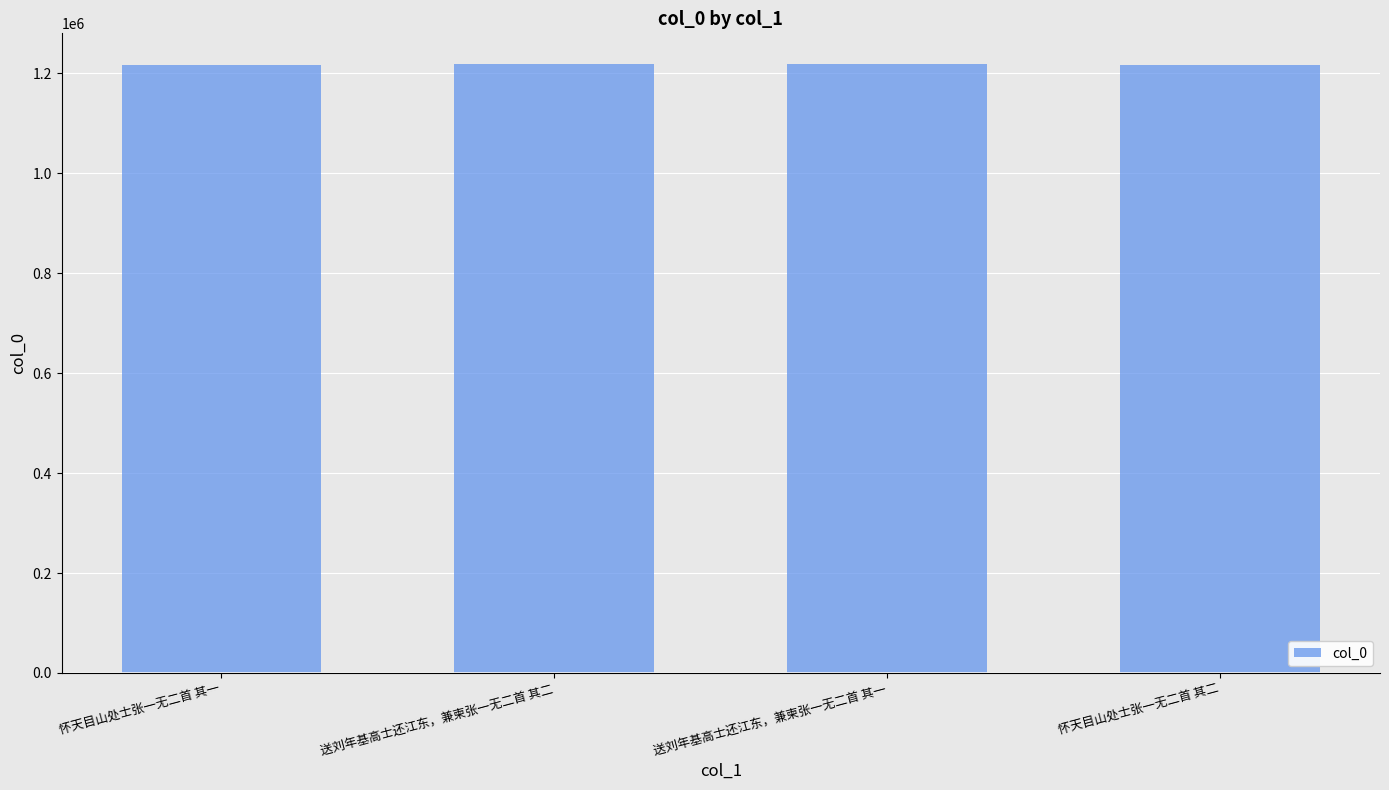

What is the label of the 2nd bar from the right?

送刘年基高士还江东，兼柬张一无二首 其一